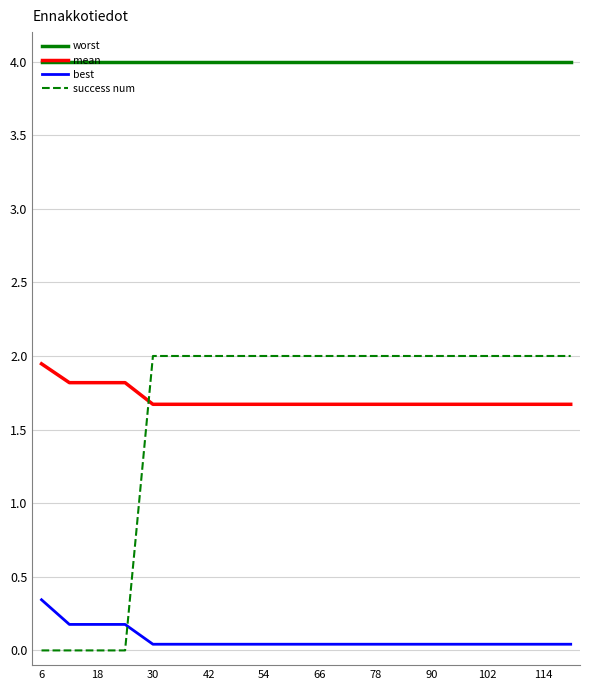

After their last crossing, which series has the higher values: best or success num?

success num